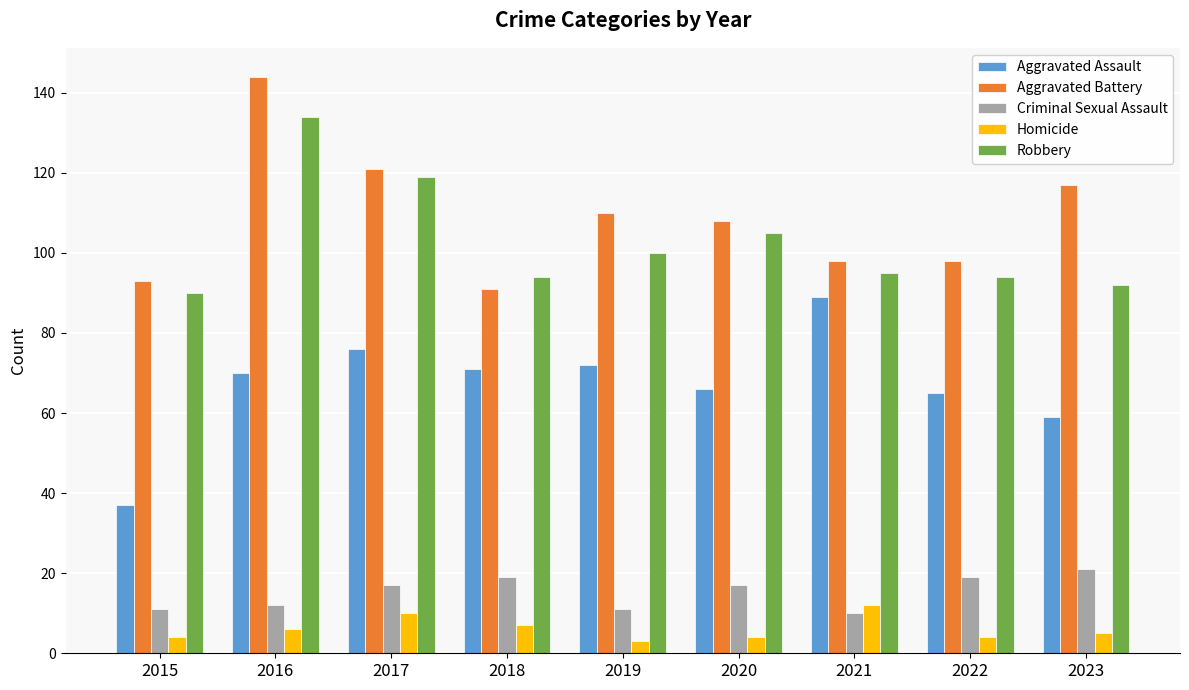

Reading left to right, extract all data points from this chart.

Aggravated Assault: 2015=37	2016=70	2017=76	2018=71	2019=72	2020=66	2021=89	2022=65	2023=59
Aggravated Battery: 2015=93	2016=144	2017=121	2018=91	2019=110	2020=108	2021=98	2022=98	2023=117
Criminal Sexual Assault: 2015=11	2016=12	2017=17	2018=19	2019=11	2020=17	2021=10	2022=19	2023=21
Homicide: 2015=4	2016=6	2017=10	2018=7	2019=3	2020=4	2021=12	2022=4	2023=5
Robbery: 2015=90	2016=134	2017=119	2018=94	2019=100	2020=105	2021=95	2022=94	2023=92